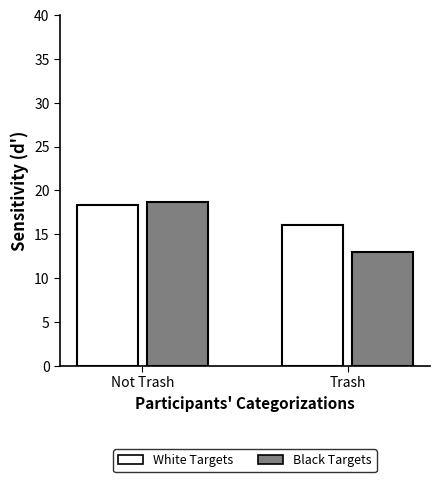

Which series has the widest spread of values?

Black Targets